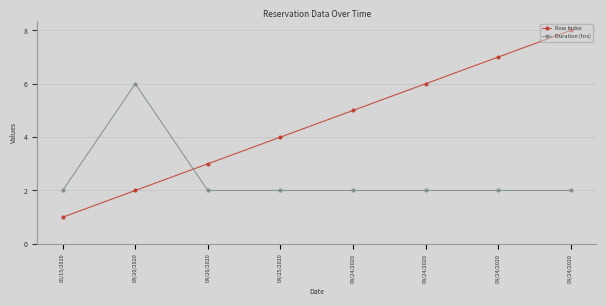

Reading right to left, transcribe all the data shown in this chart.

Row Index: 8	7	6	5	4	3	2	1
Duration (hrs): 2	2	2	2	2	2	6	2